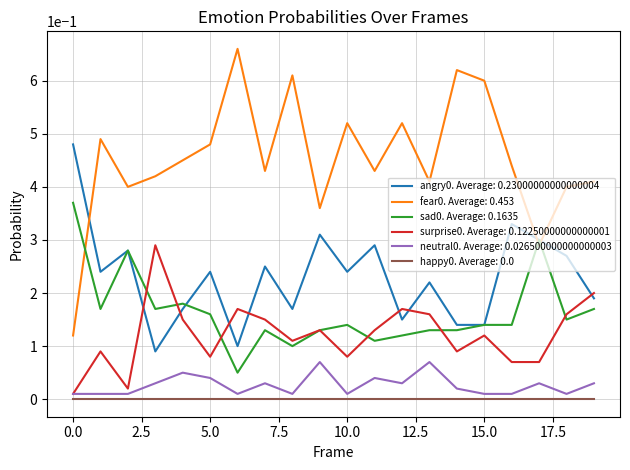

Which series has the largest range (max minus min)?

fear0. Average: 0.453